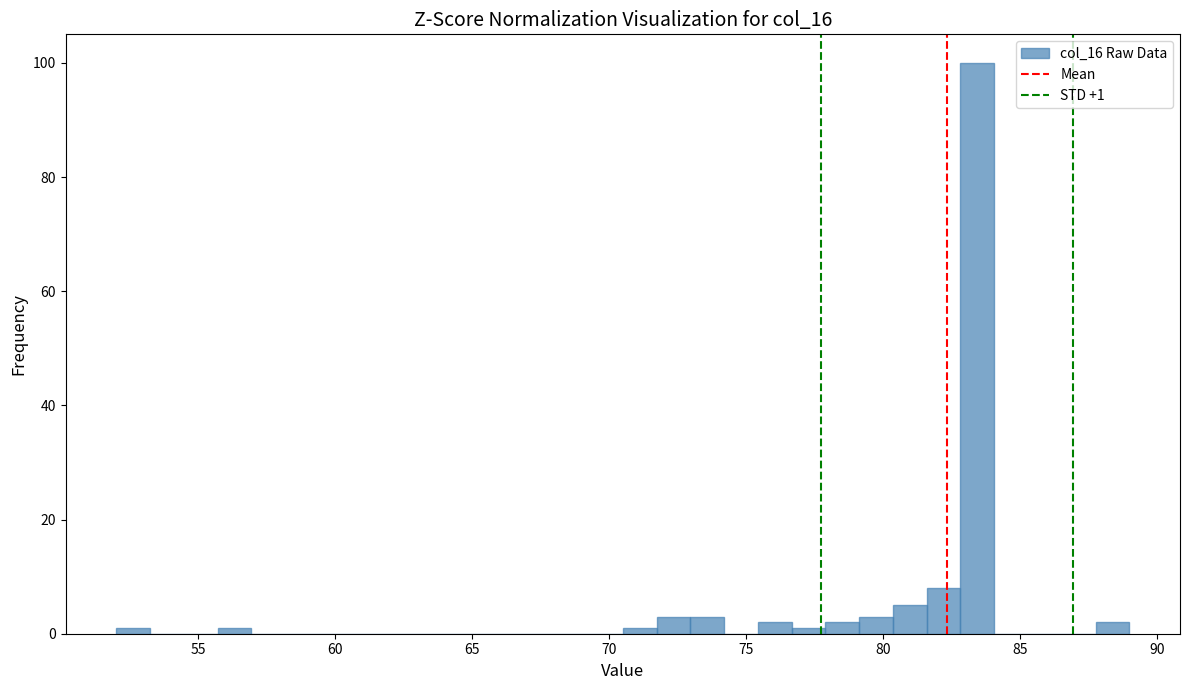

Read against the x-axis, roughly where is the centre of the tallest bar?

83.5